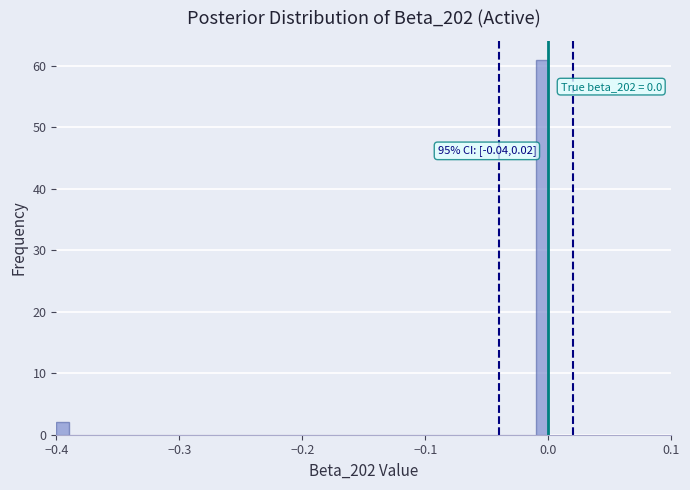

Read against the x-axis, roughly where is the centre of the tallest bar?

0.00